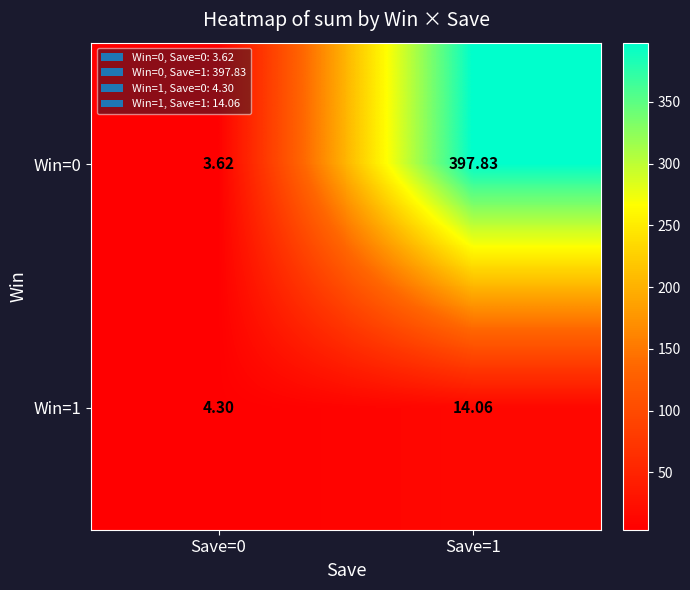

Is the value of Win=1 at Save=0 greater than the value of Win=0 at Save=0?

Yes